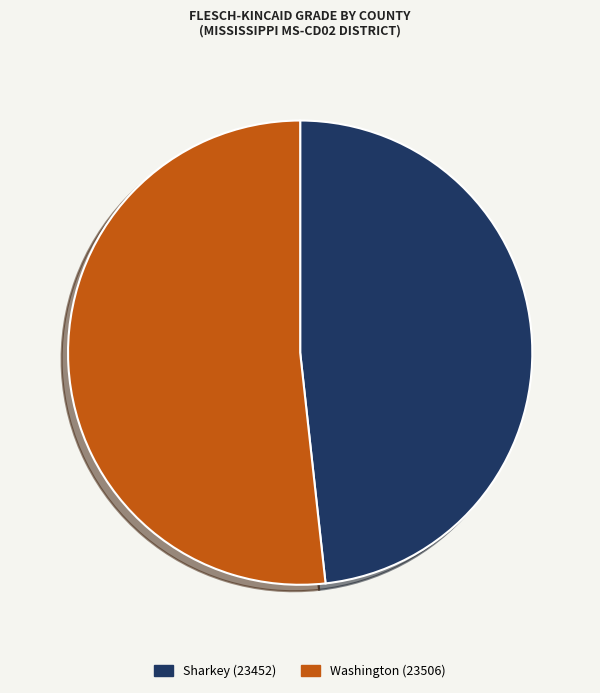

The Sharkey (23452) slice represents 48% of the pie. True or false?

True